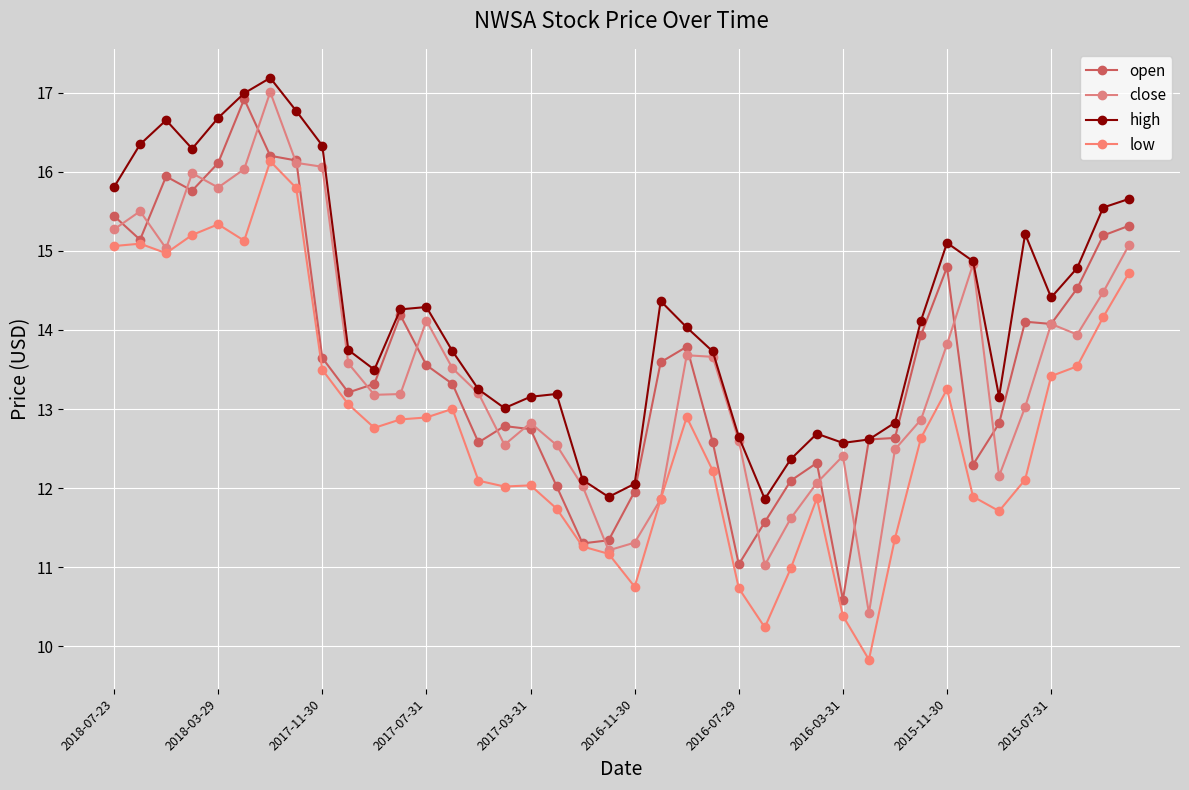

How many series are shown in this chart?

4